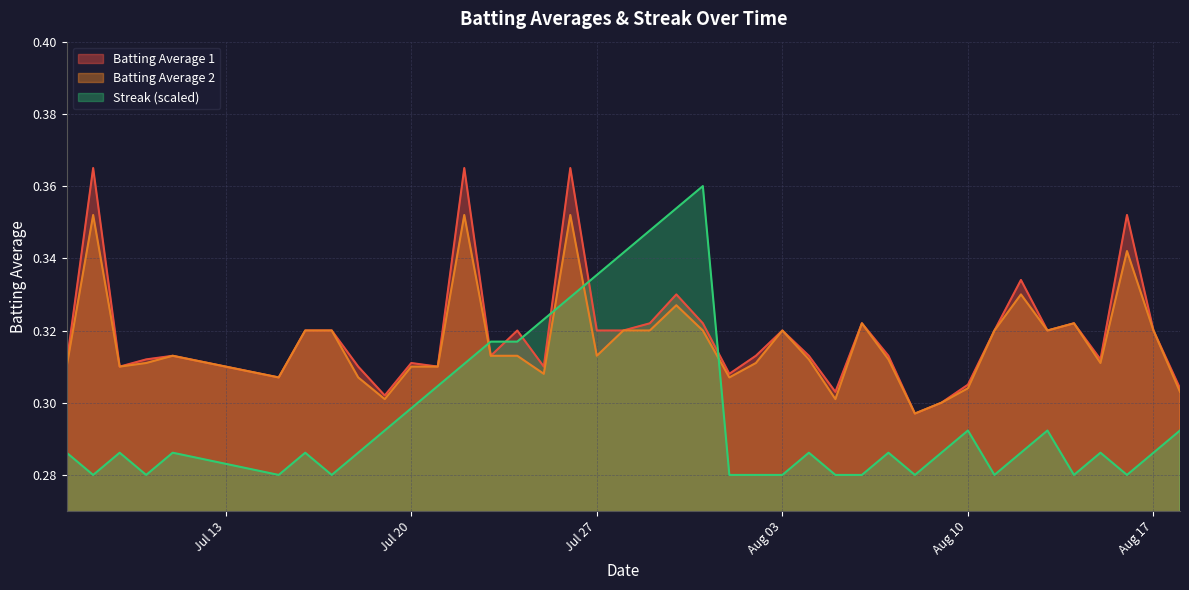

True or false: Streak has a value of 0.1 at 2010-07-29.

False